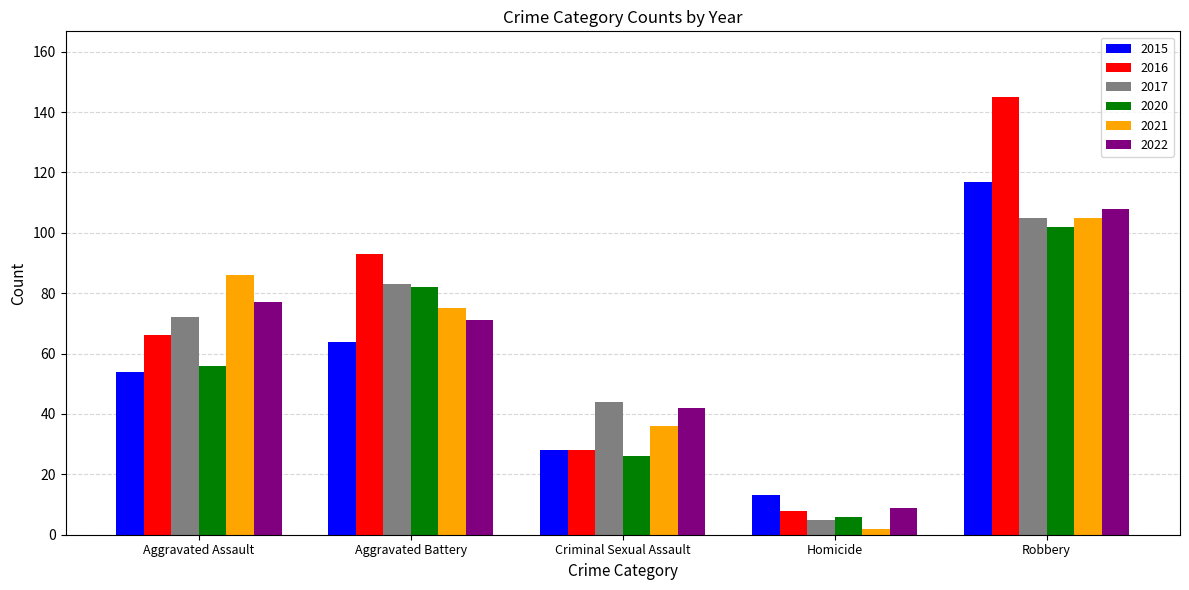

Read the 2022 value at Criminal Sexual Assault, to the nearest 10.

40